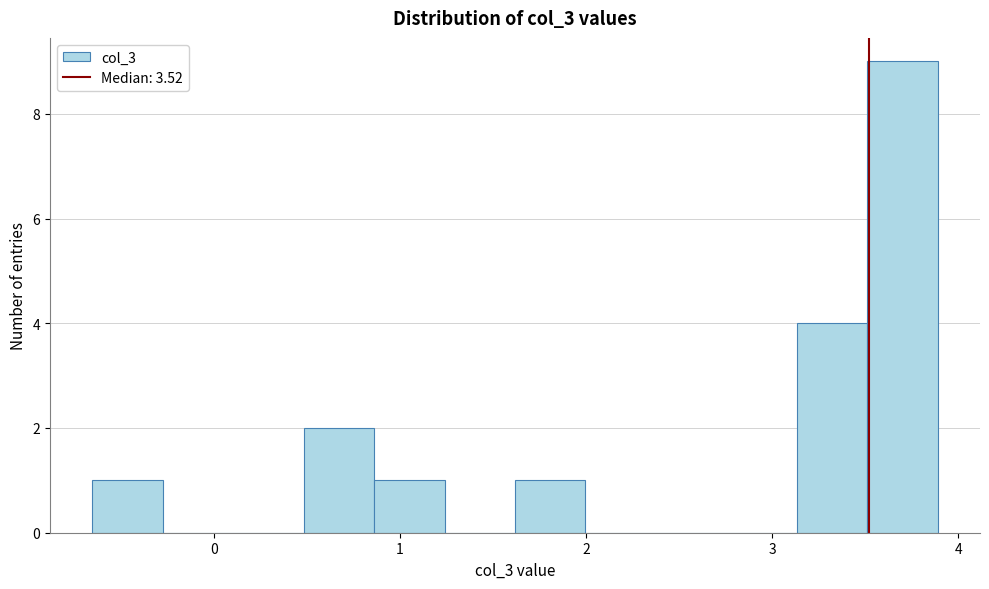

Read against the x-axis, roughly where is the centre of the tallest bar?

3.7